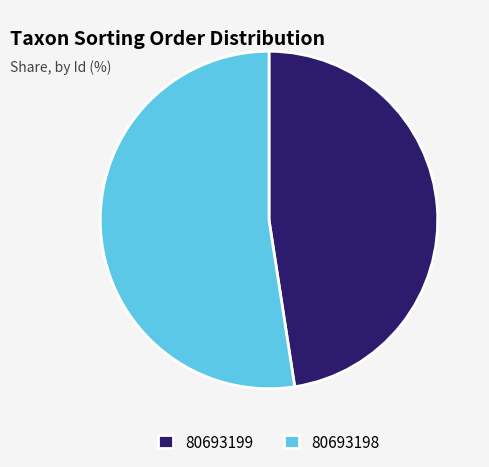

The 80693198 slice represents 65% of the pie. True or false?

False